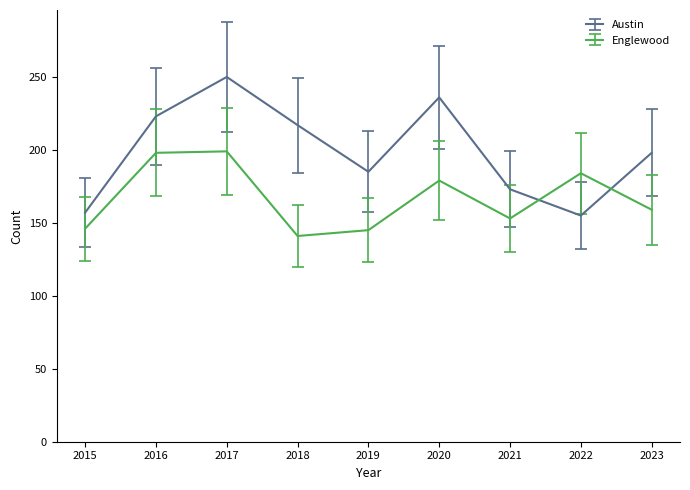

Does the chart display data point markers on the line(s)?

No